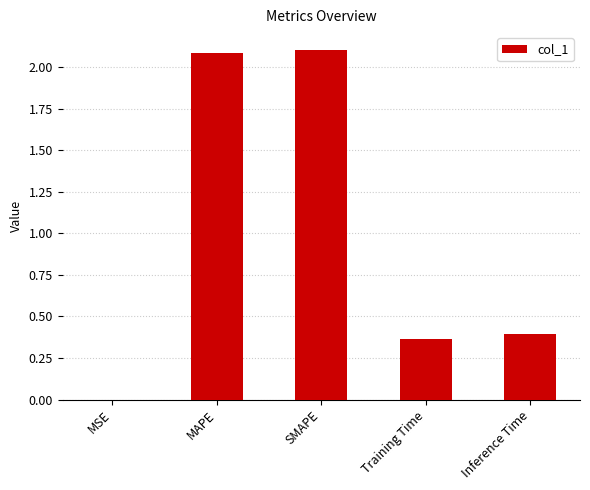

How many data points does each series have?

5